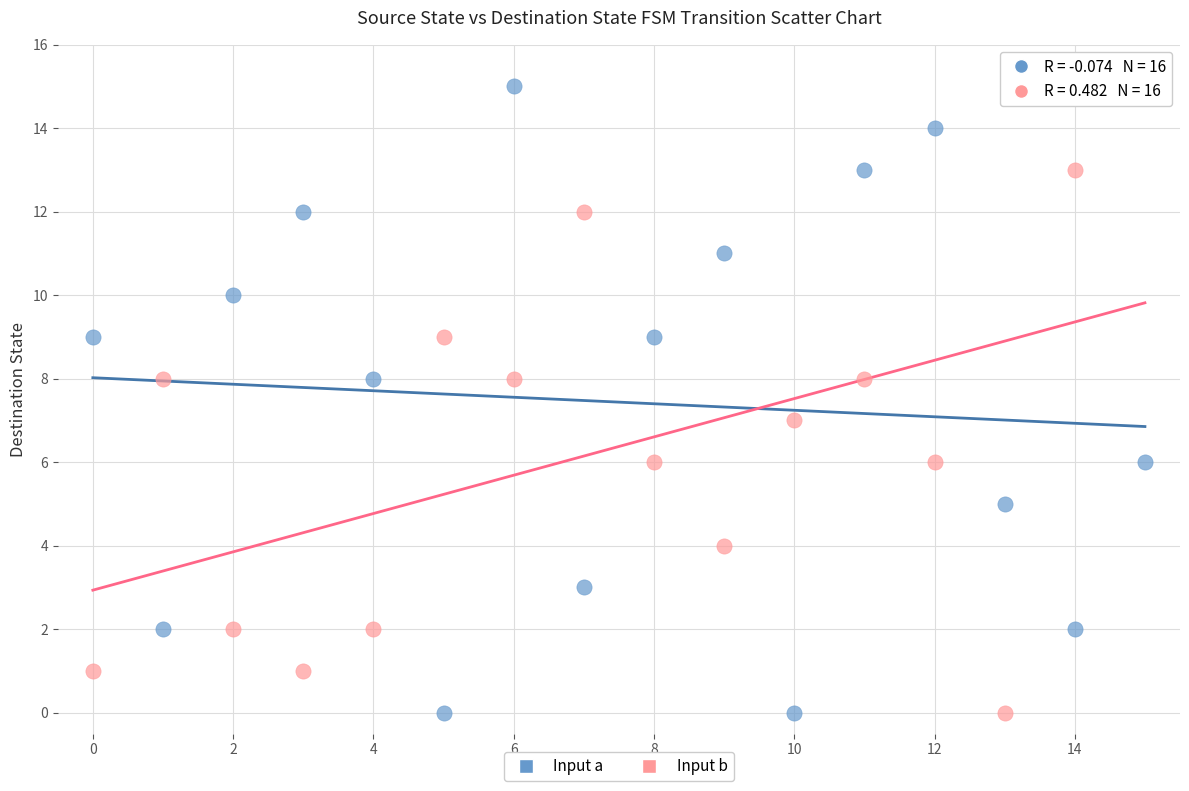

Across all data points, what is the range of Y values (max minus min)?

15